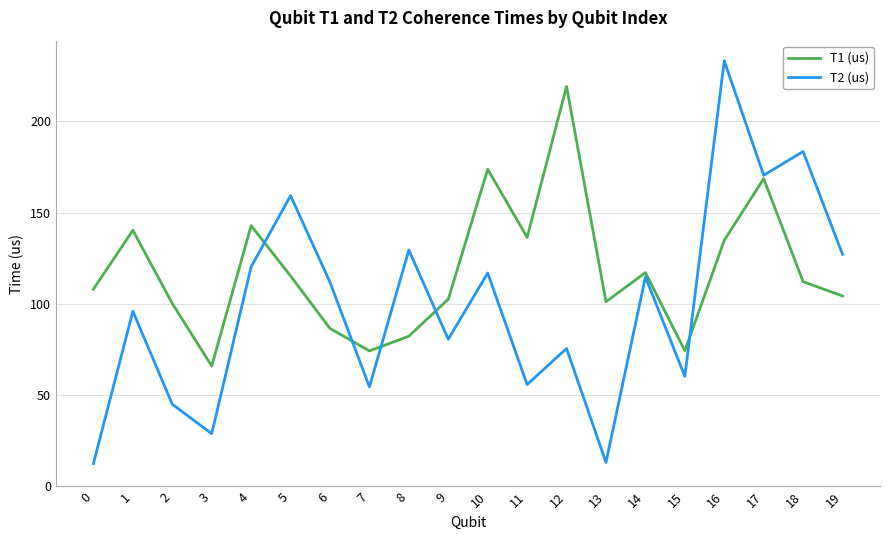

Count the number of categories in the chart.

20